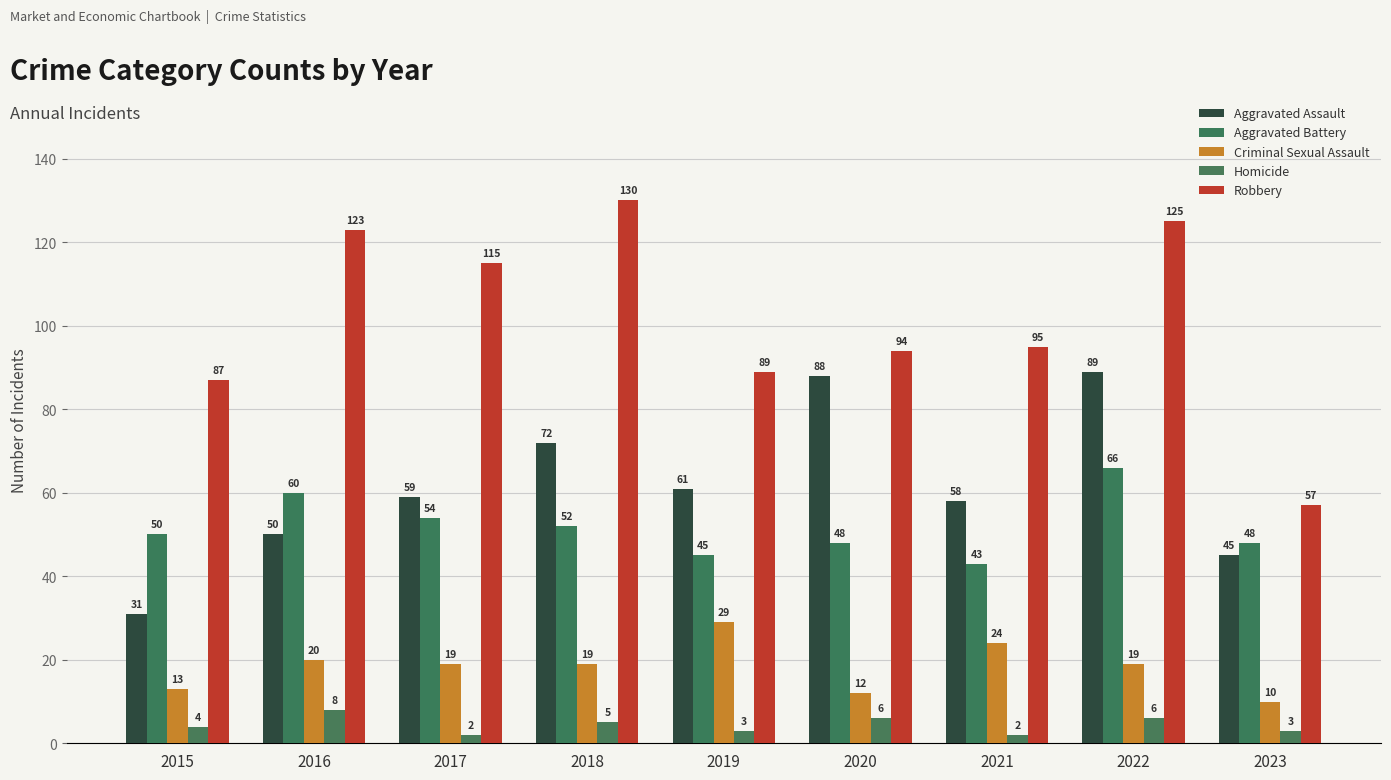

At which category is the sum across all series the highest?

2022